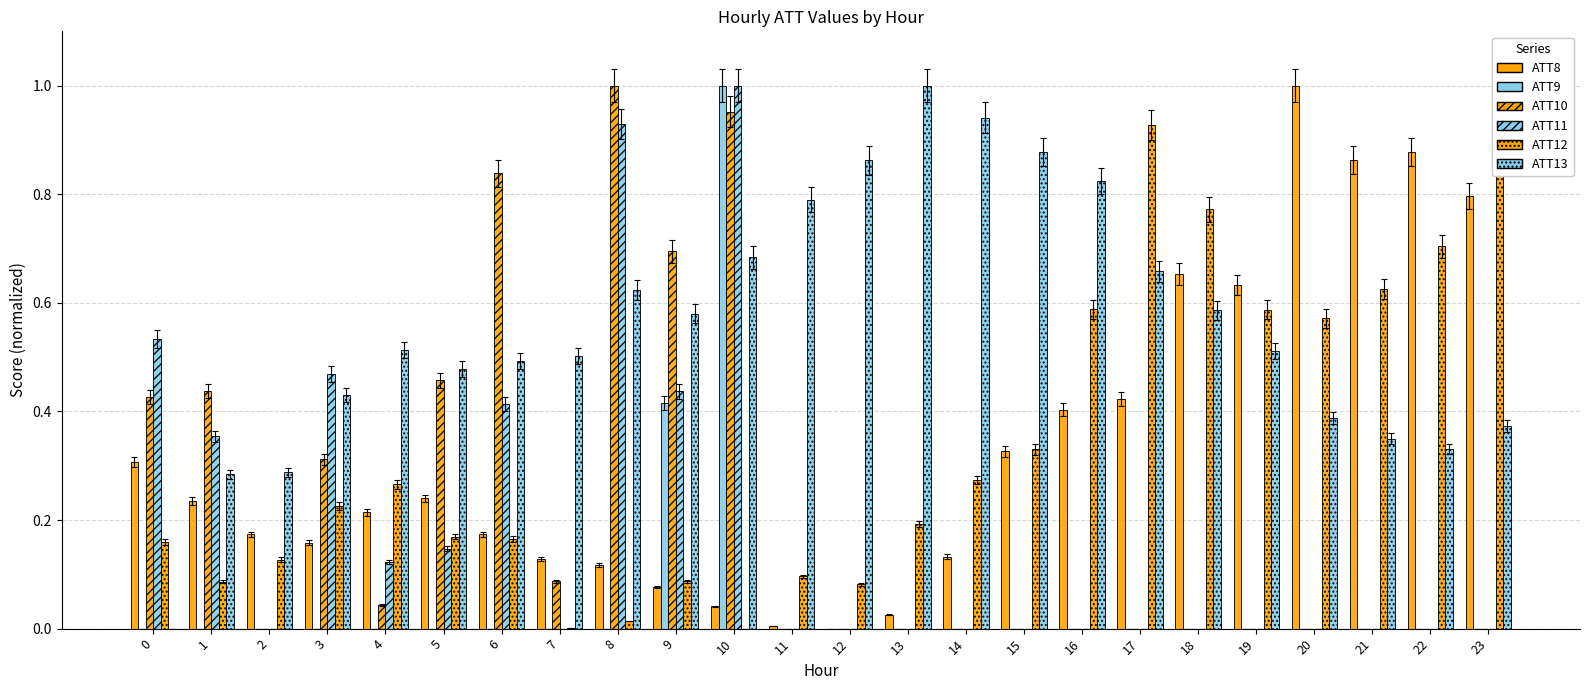

Rank the series by their maximum value, from highest to lowest.

ATT8, ATT9, ATT10, ATT11, ATT12, ATT13